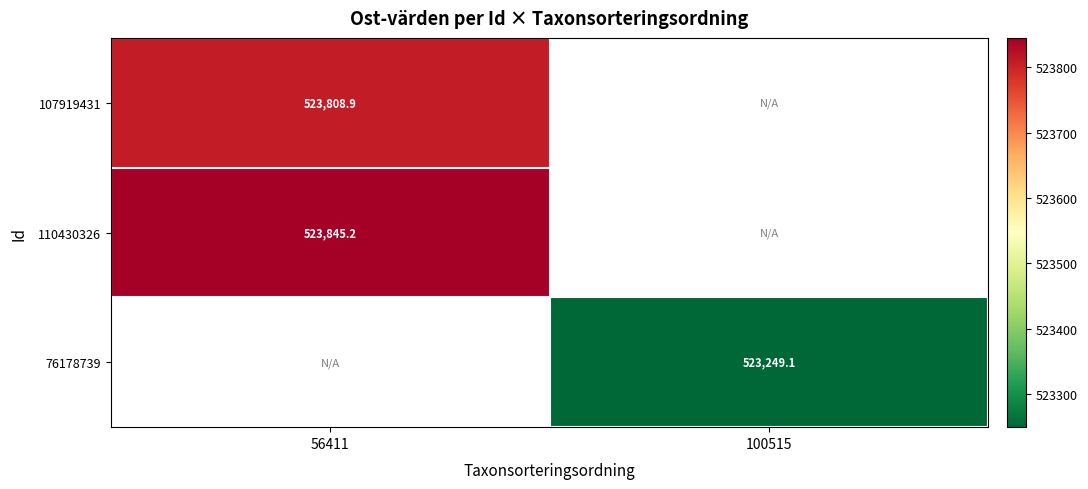

Which category has the lowest value across all series?

100515